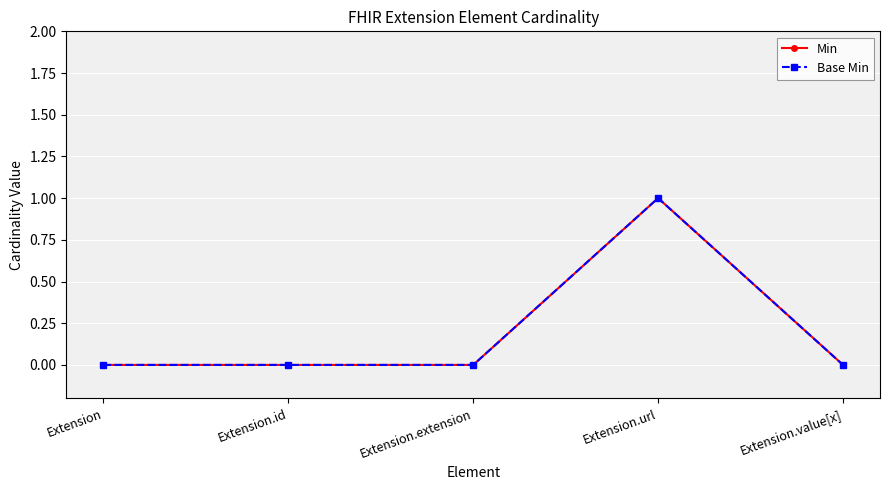

Is this an area chart (filled region under the line)?

No